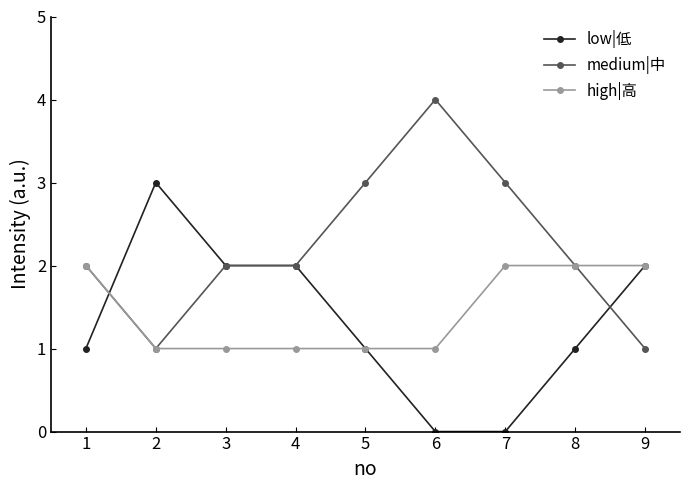

How many distinct data groups are displayed?

3